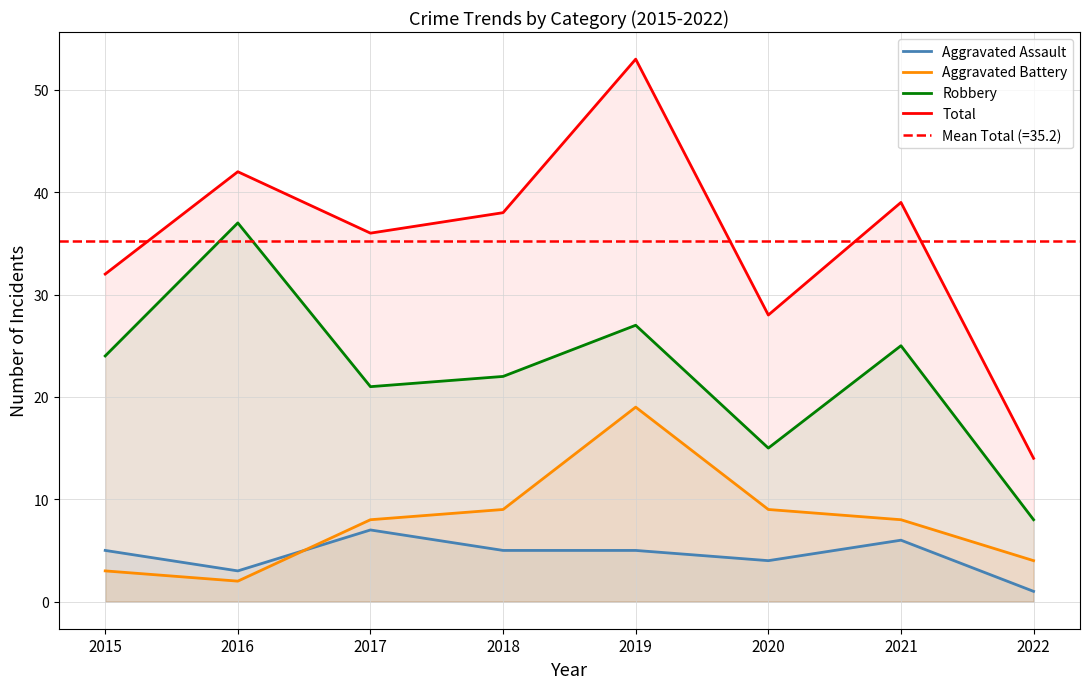

True or false: Robbery and Aggravated Battery cross at least once.

False